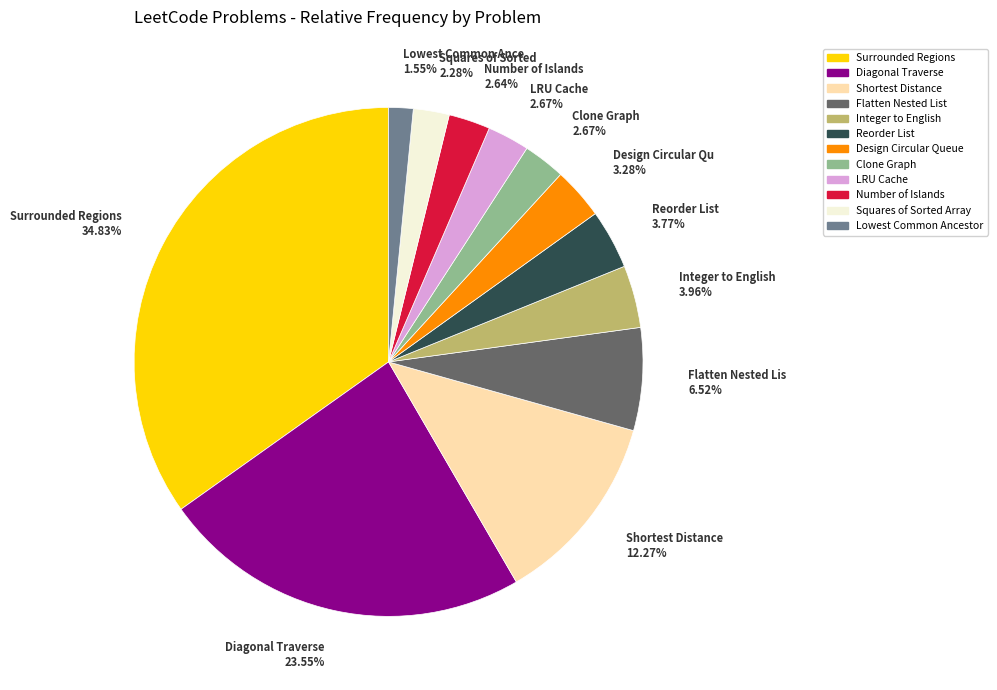

To the nearest percent, what percentage of the pie is Number of Islands?

3%